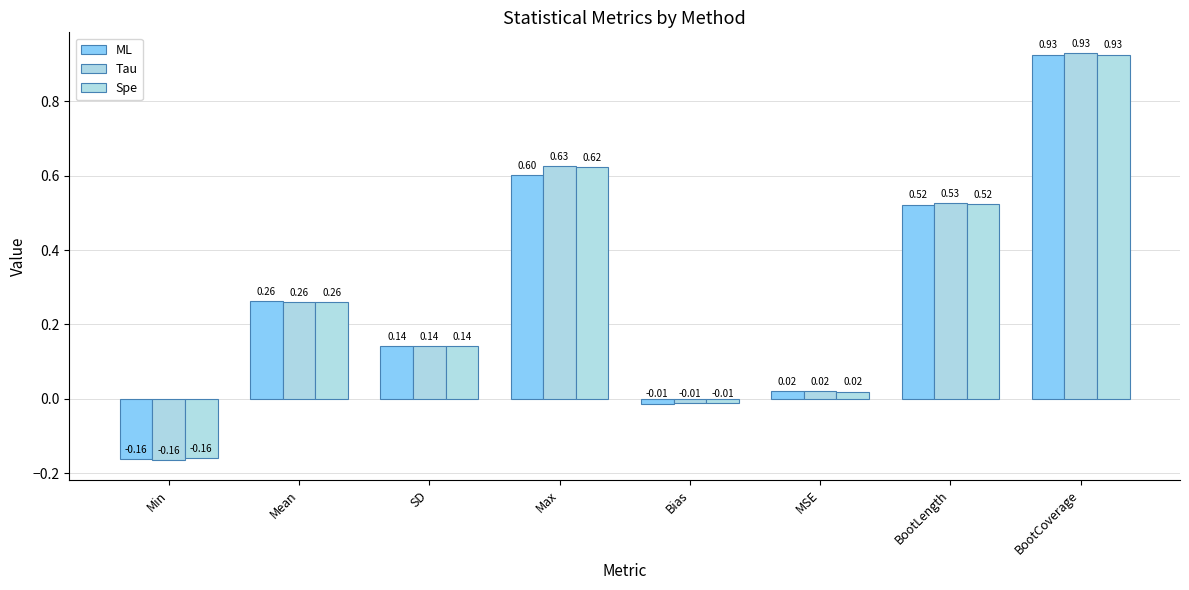

What is the average value of the Tau series?

0.3